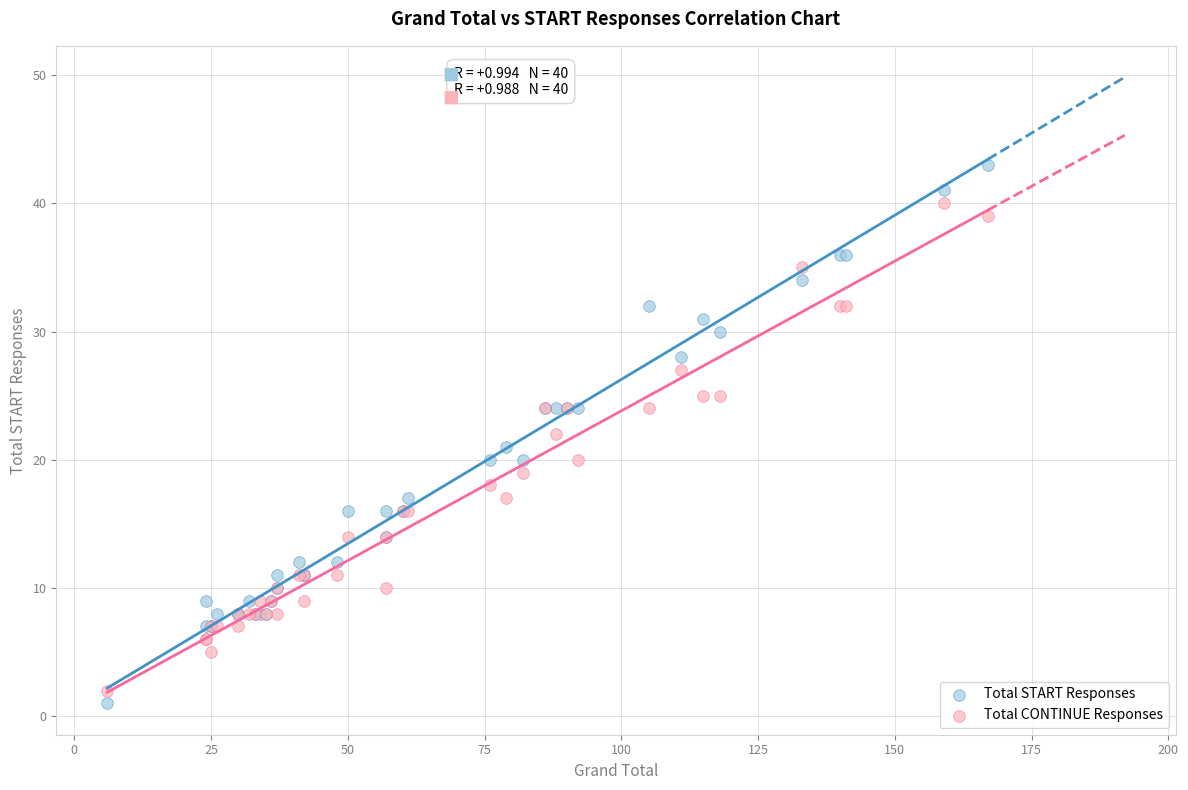

Which series reaches the maximum Y coordinate?

Total START Responses